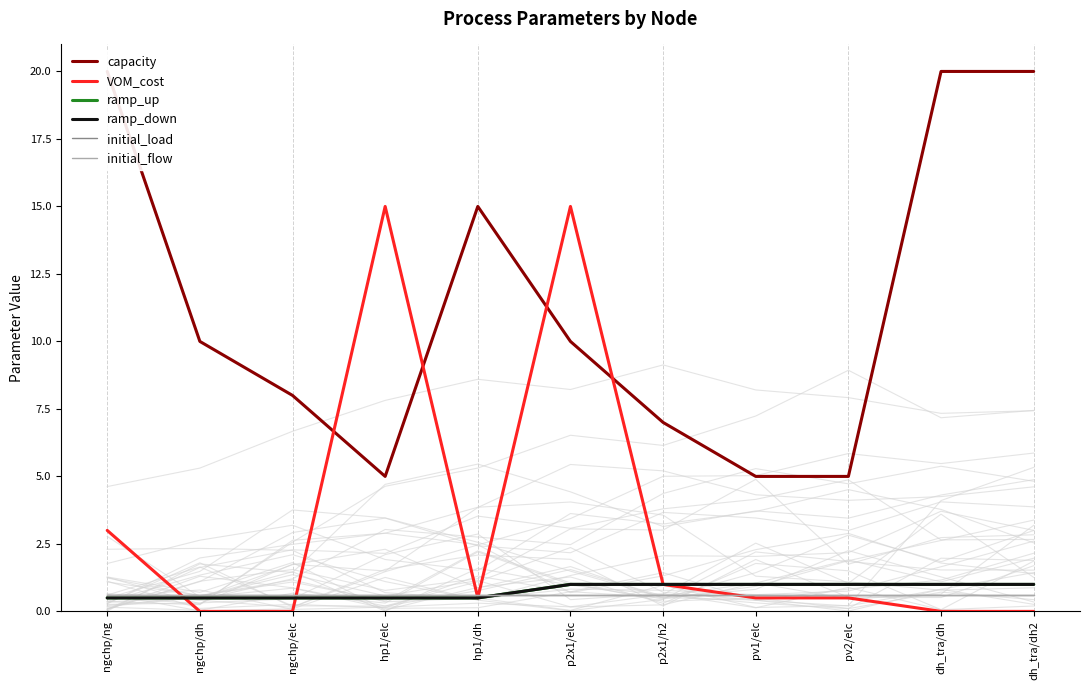

What is the label of the 3rd point from the left?

ngchp/elc